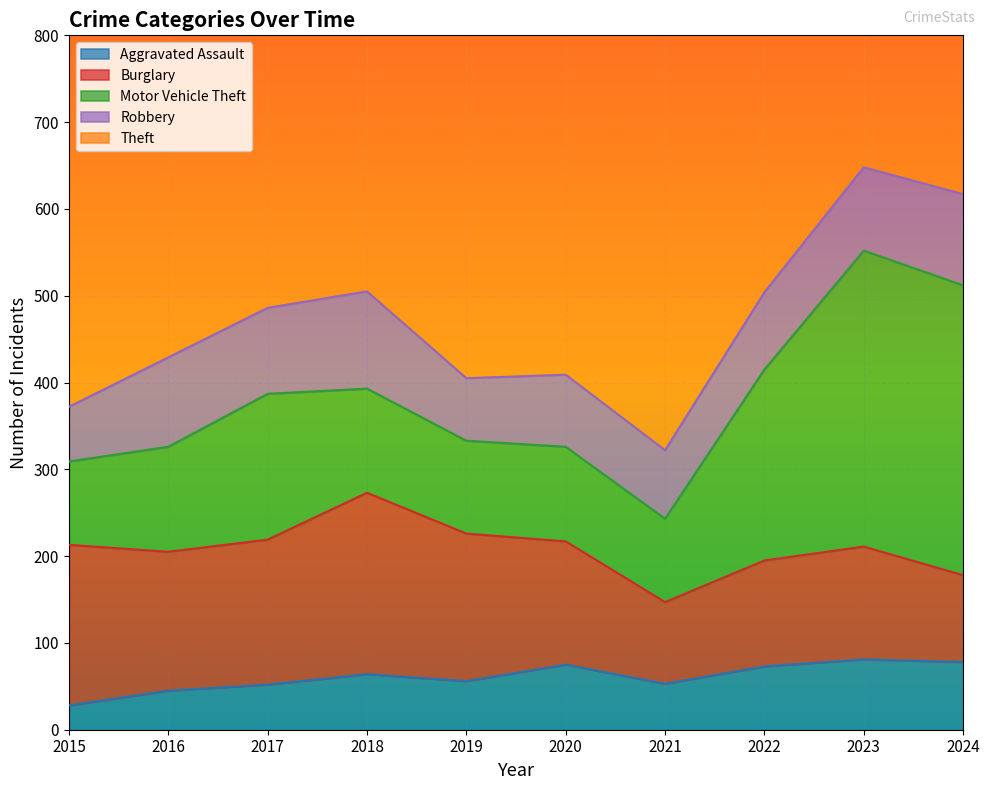

True or false: Motor Vehicle Theft and Aggravated Assault cross at least once.

False